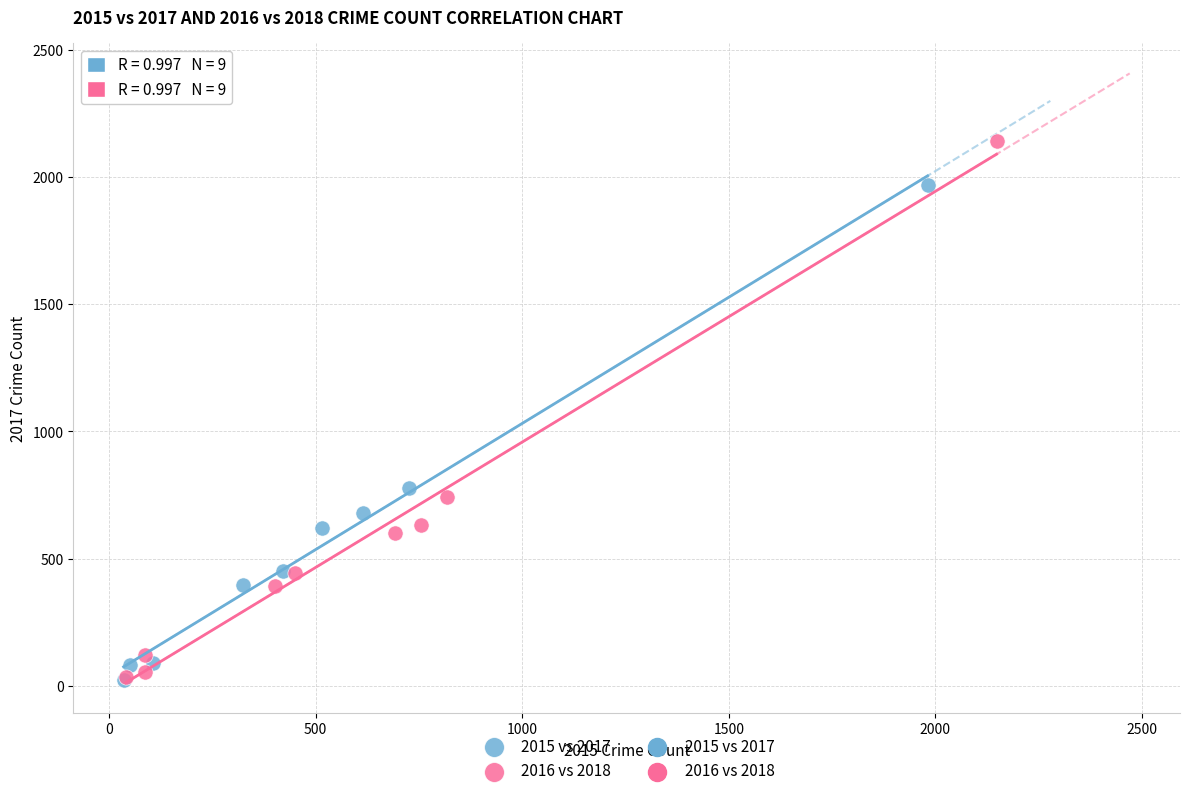

Which series has the widest spread of Y values?

2016 vs 2018